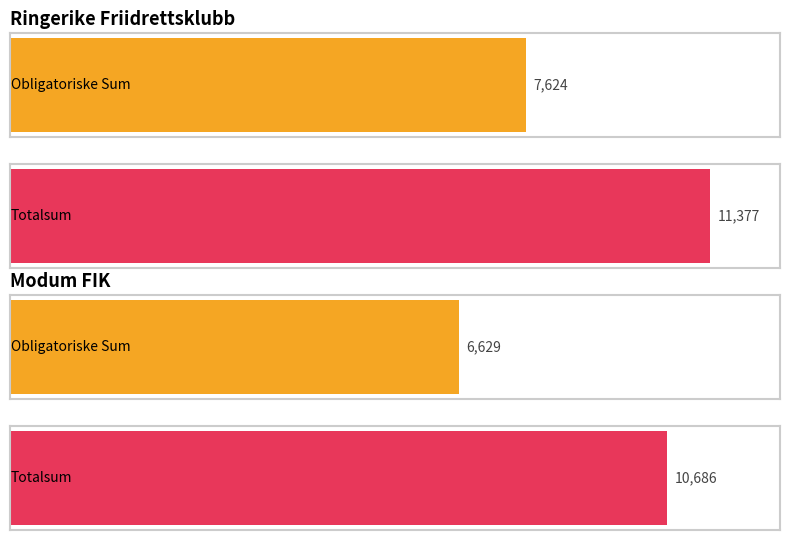

How many groups of bars are there?

2